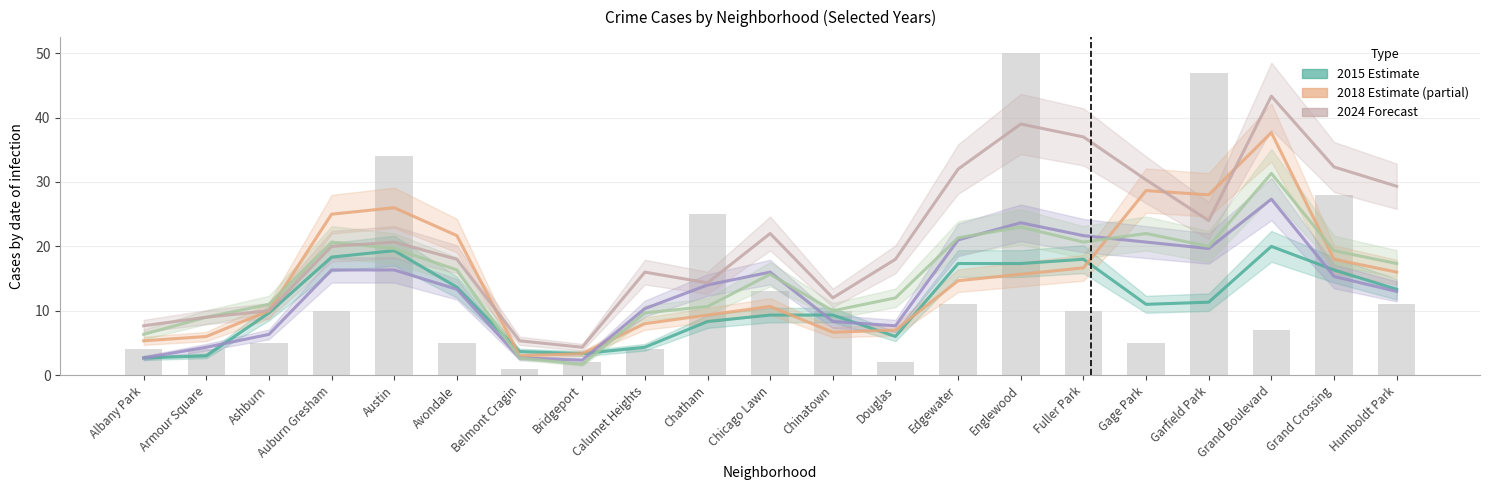

How many groups of bars are there?

21